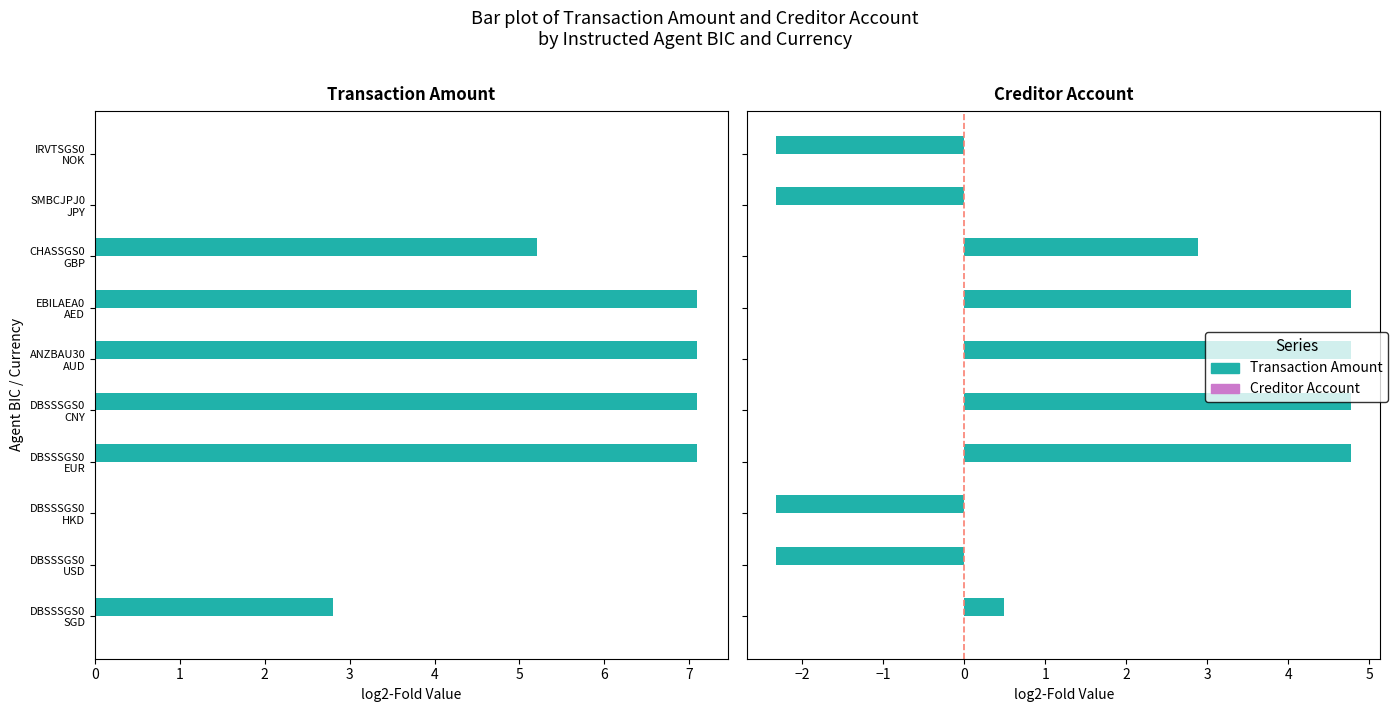

What is the spread (max minus min) of values at 3?

4.4